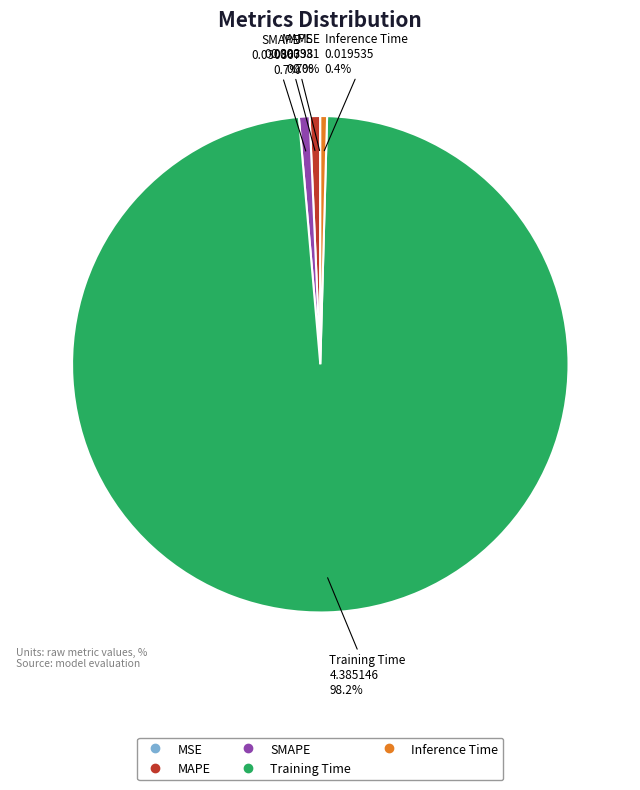

True or false: Inference Time accounts for 12% of the total.

False